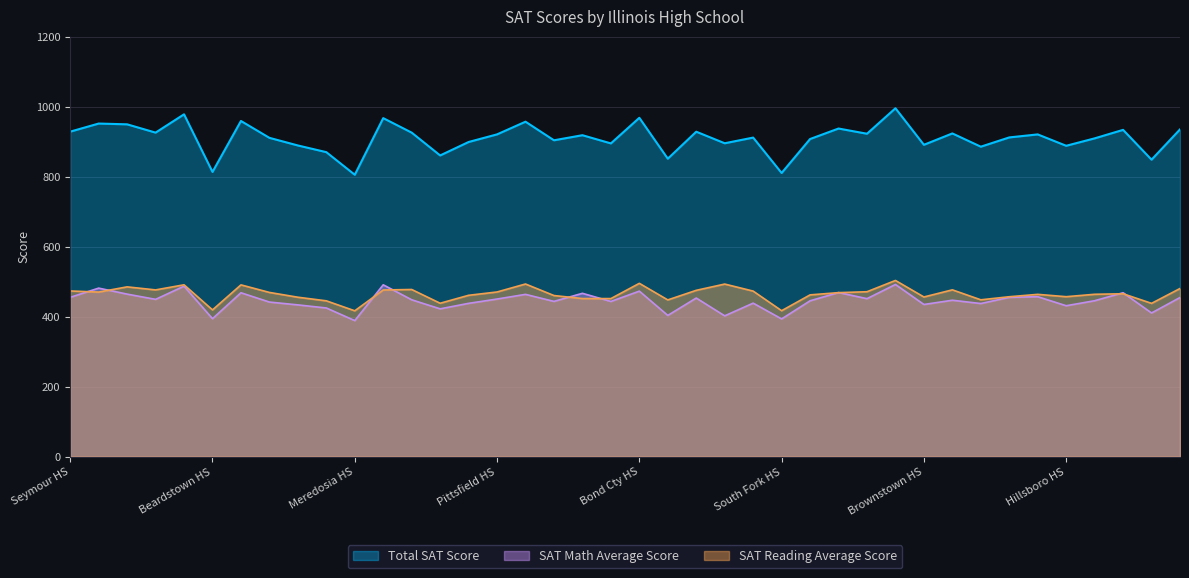

How many lines are shown in the chart?

3